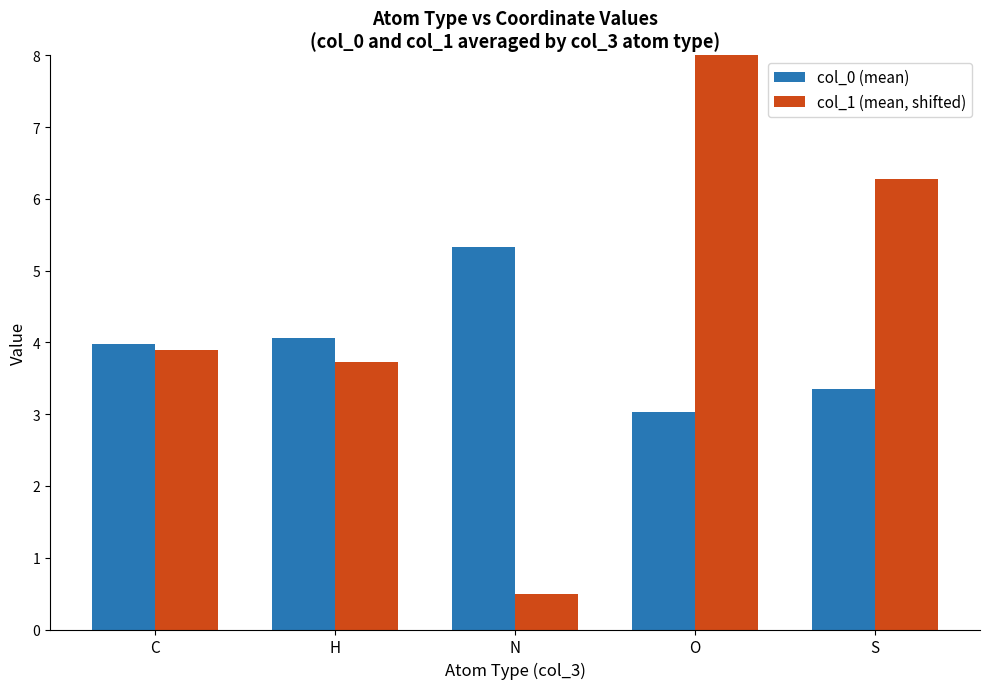

Which series has the widest spread of values?

col_1 (mean, shifted)